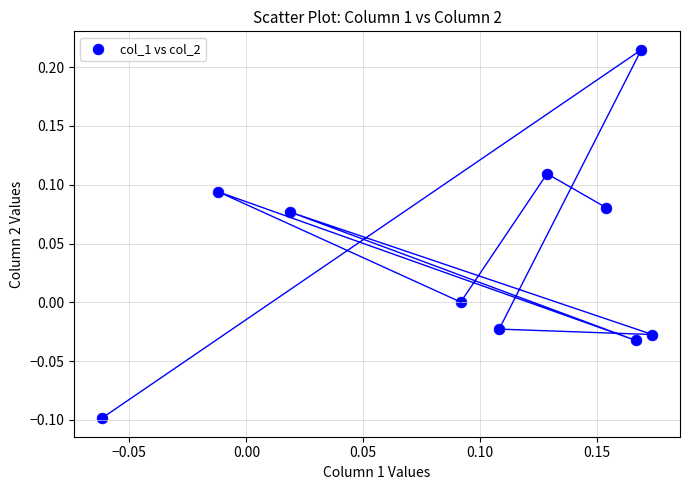

What is the range of Y values (max minus min)?

0.3